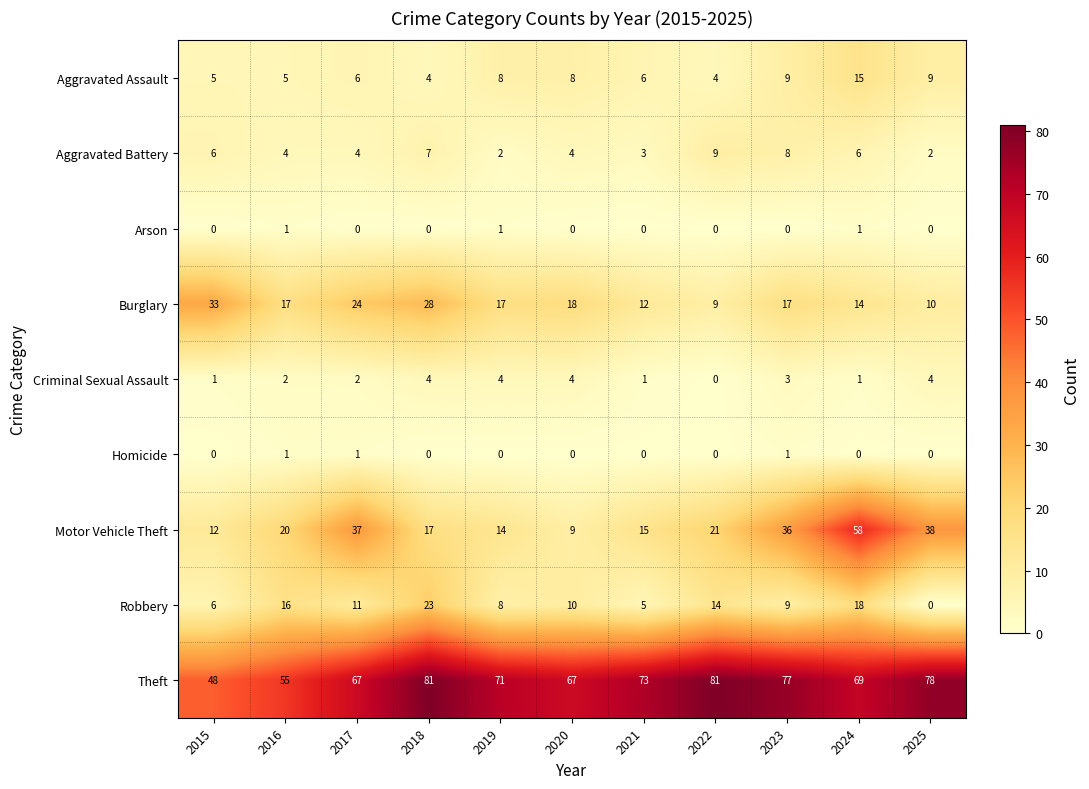

List the labels in order of Motor Vehicle Theft value, smallest first.

2020, 2015, 2019, 2021, 2018, 2016, 2022, 2023, 2017, 2025, 2024